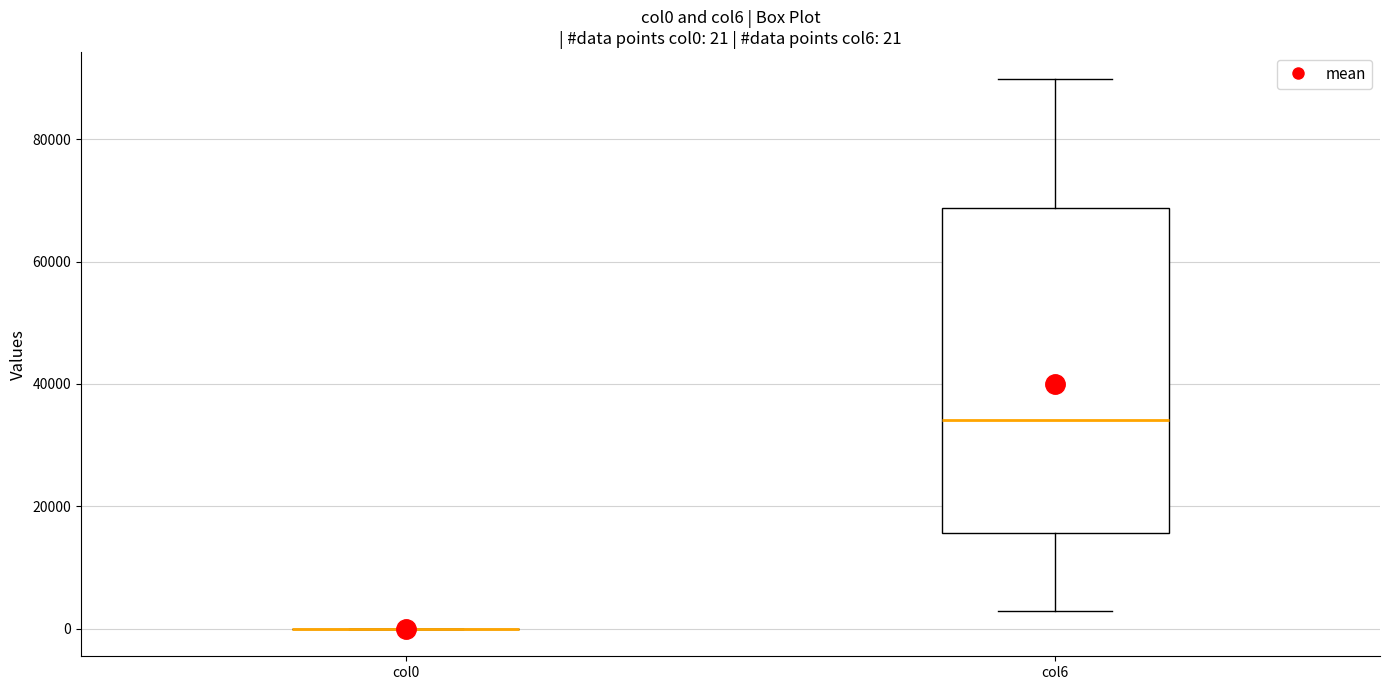

Which box is the tallest, from its lower edge to its upper edge?

col6